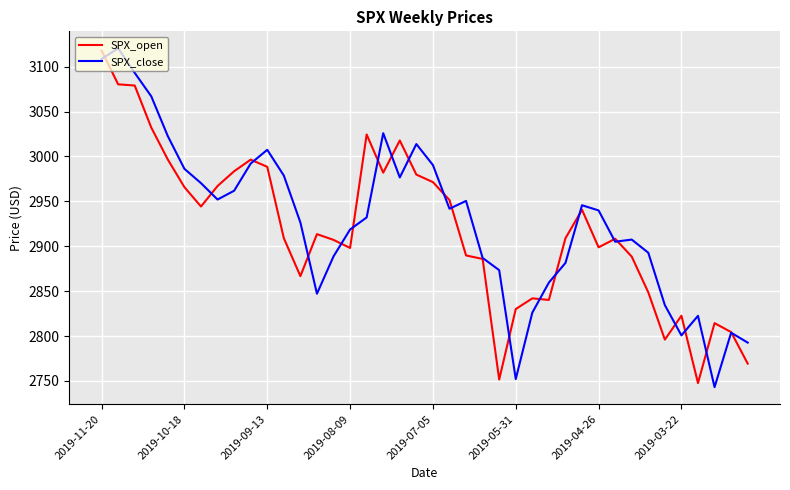

How many values in the SPX_close series are below 2939?

20